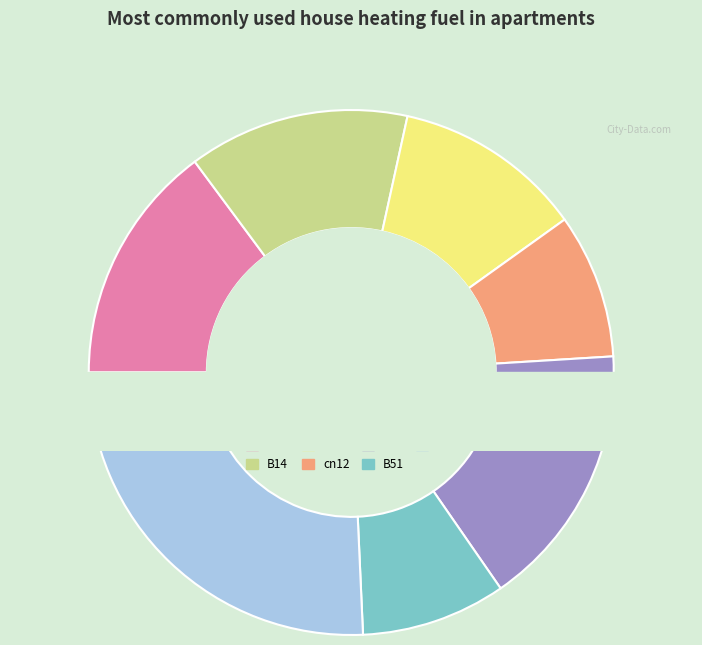

Which has a higher value, B54 or B51?

B54